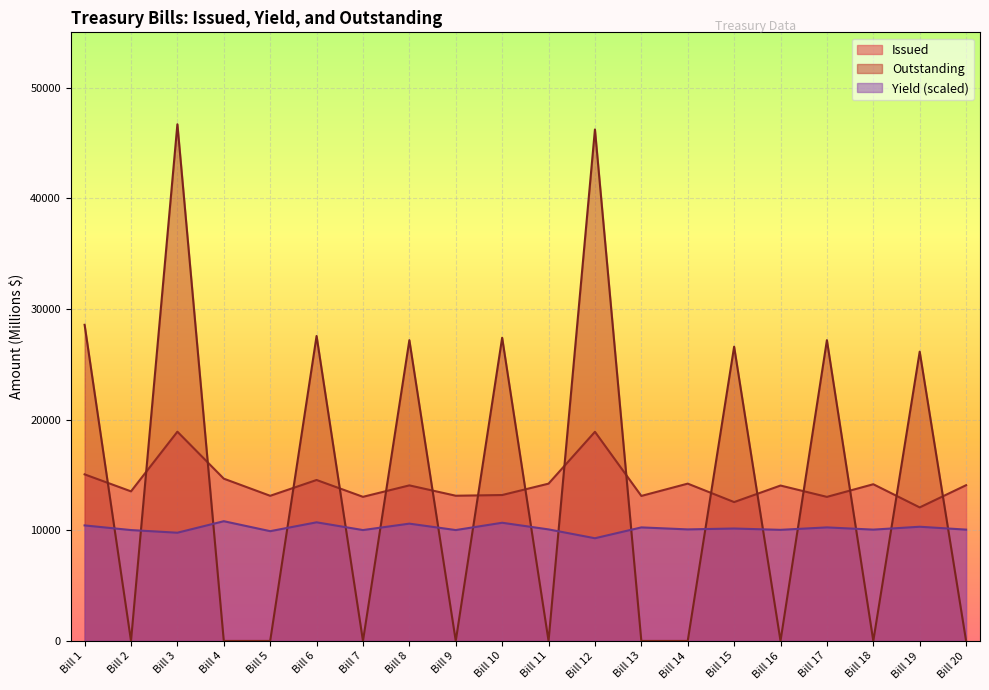

What are all the series names shown in the legend?

Issued, Outstanding, Yield (scaled)